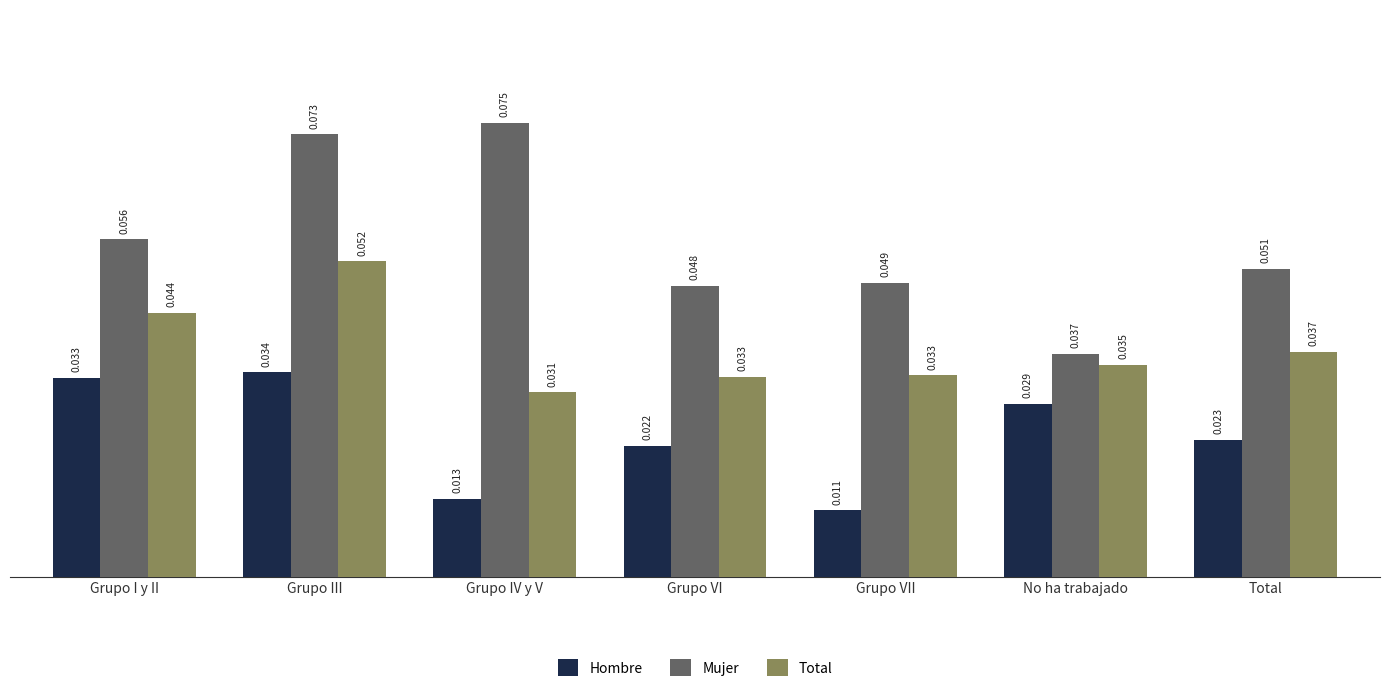

At how many categories does at least one series exceed 0?

7